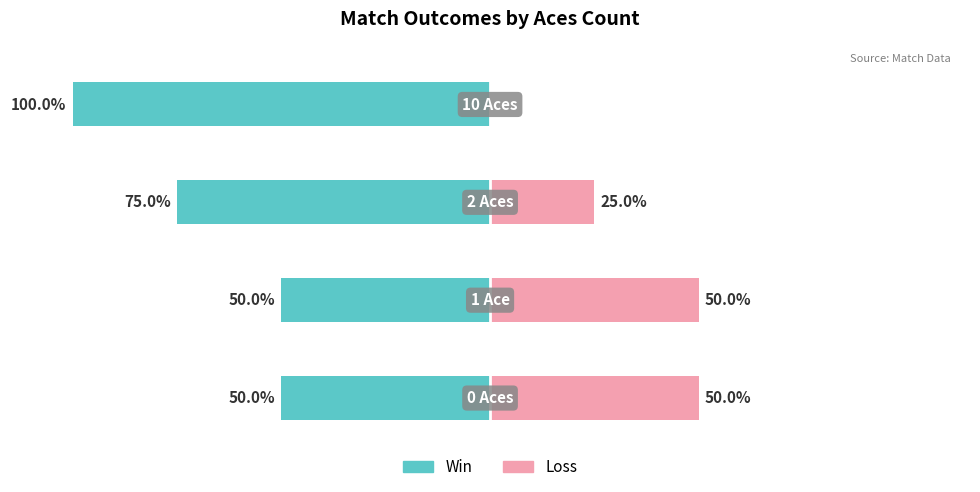

Rank the categories by Loss value from lowest to highest.

3, 2, 0, 1